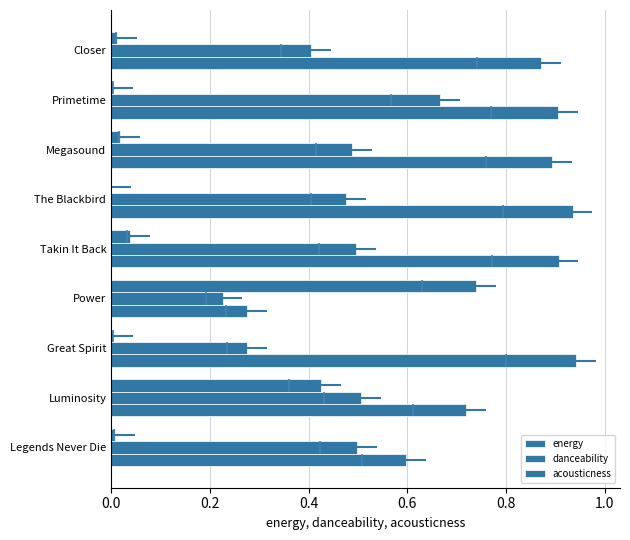

What is the total value across all series at Closer?

1.3